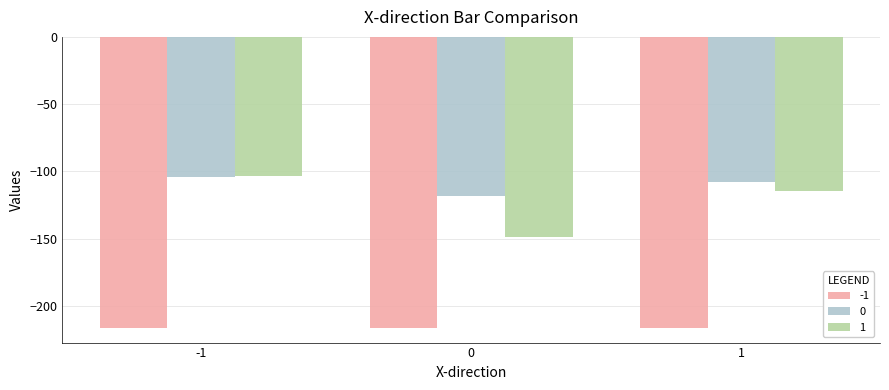

Is the value of 1 at 1 greater than the value of -1 at 1?

Yes